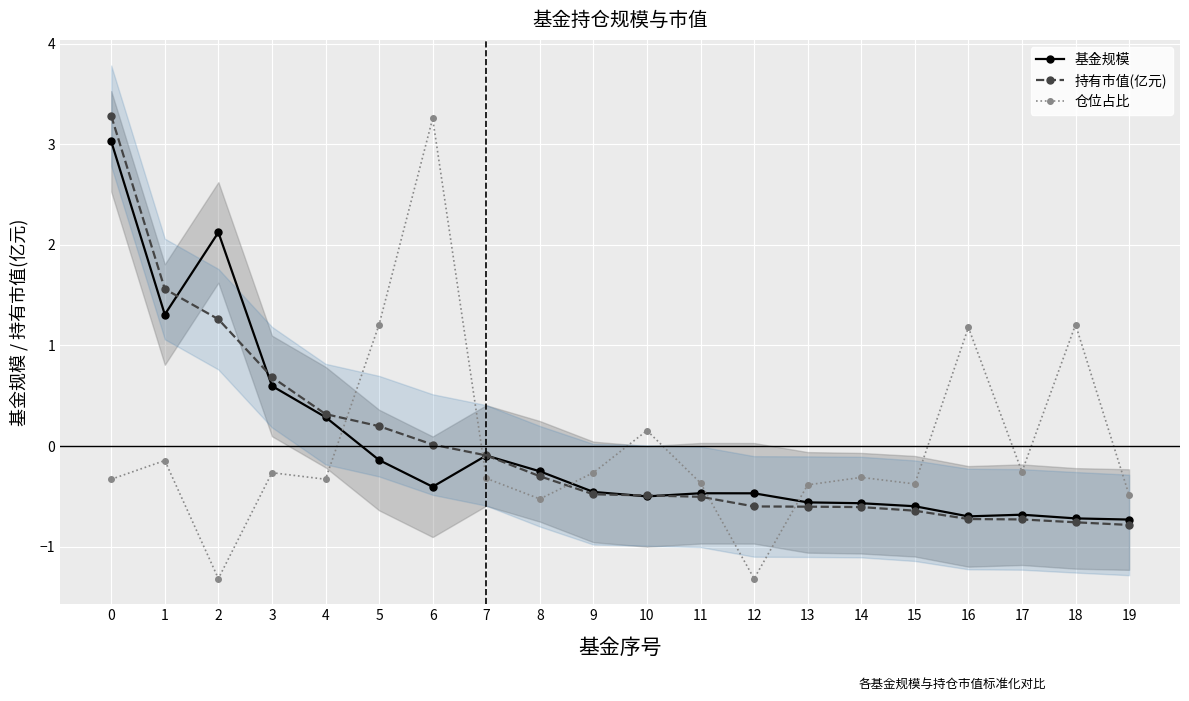

True or false: 基金规模 has more than 0 points higher than both neighbors.

True